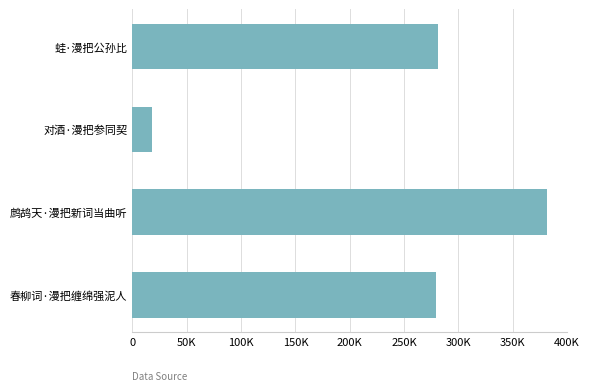

Does the chart contain any negative values?

No